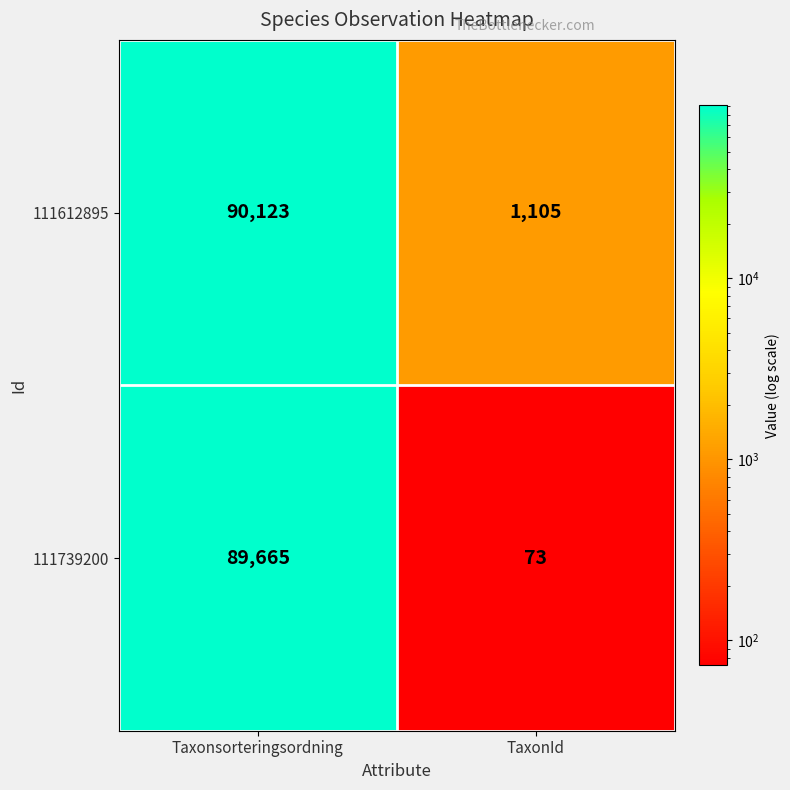

Rank the series by their maximum value, from lowest to highest.

111739200, 111612895